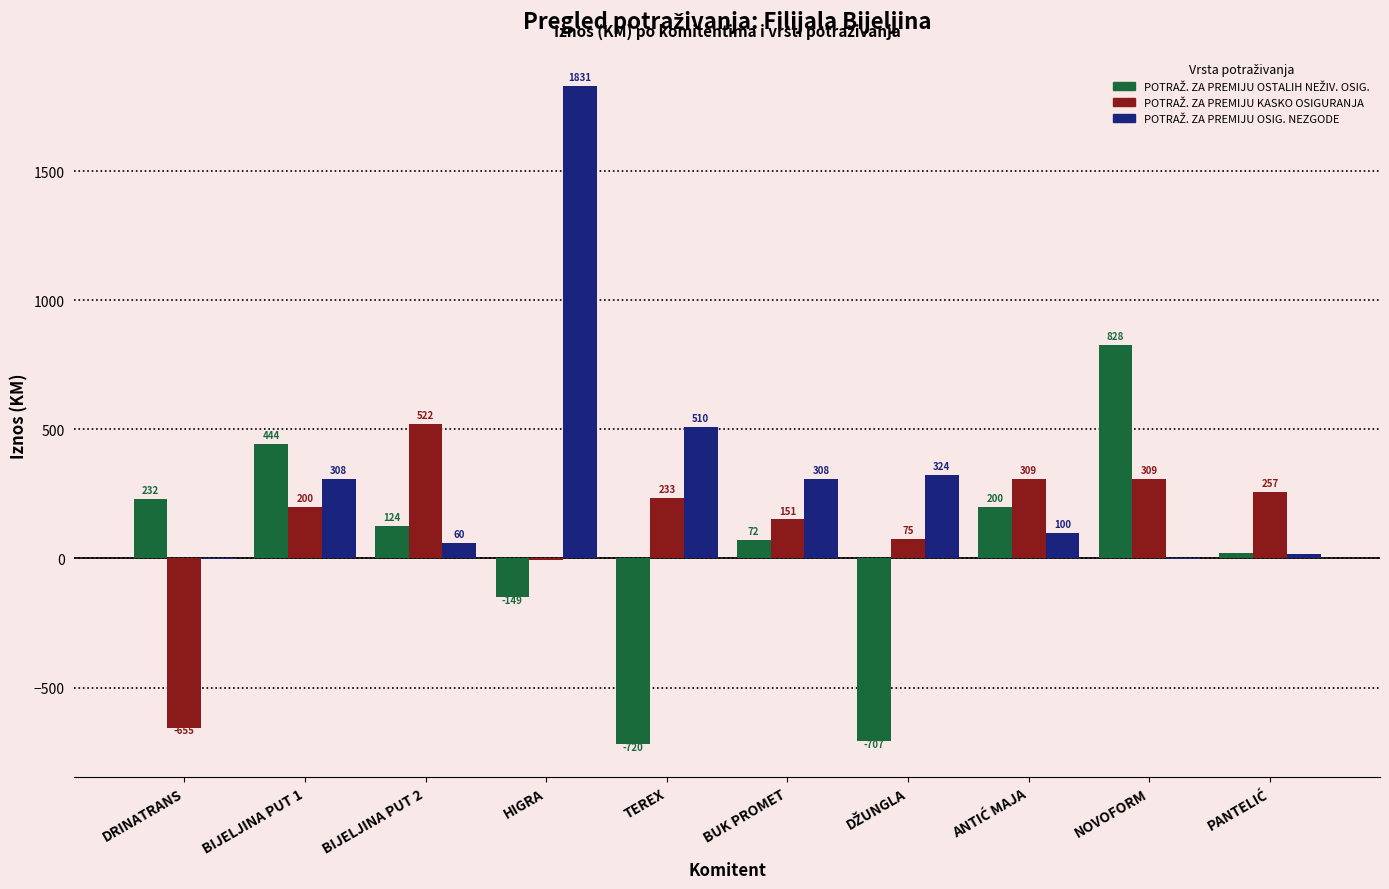

At which category is the sum across all series the highest?

HIGRA